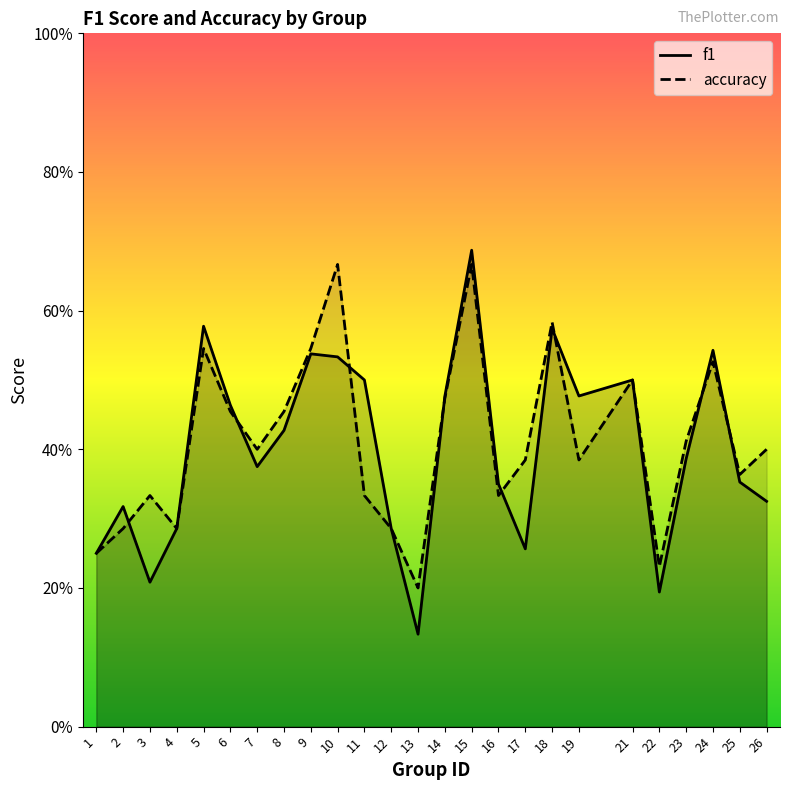

What is the maximum value shown in the chart?

0.7